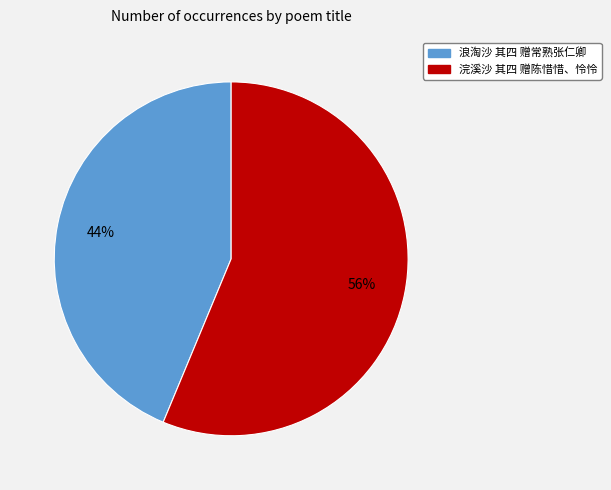

Is it true that 浪淘沙 其四 赠常熟张仁卿 is 31% of the pie?

False